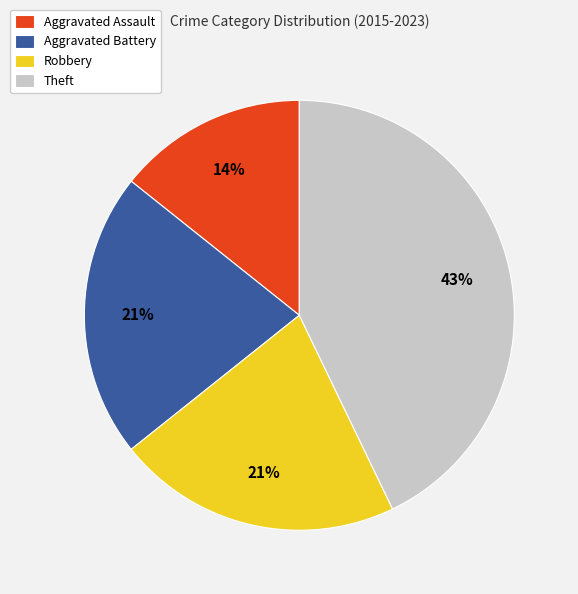

What is the ratio of the value at Aggravated Battery to the value at Robbery?

1.0